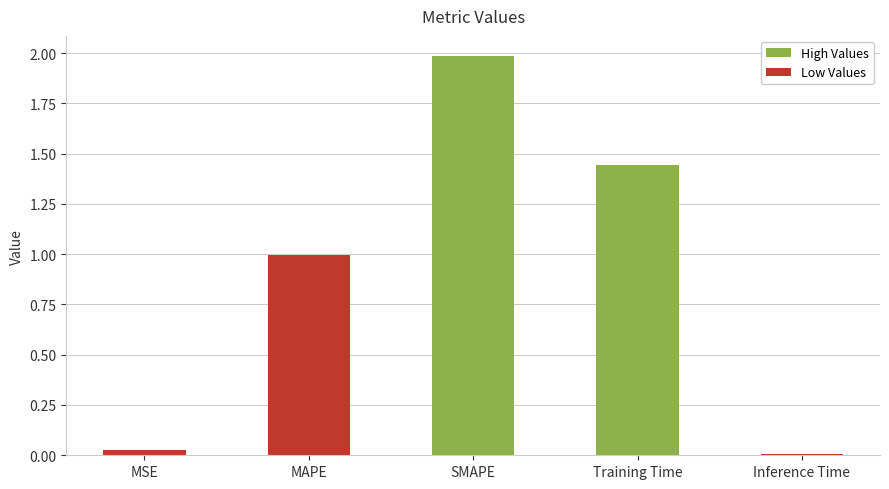

What is the change in value from SMAPE to Inference Time?

-2.0